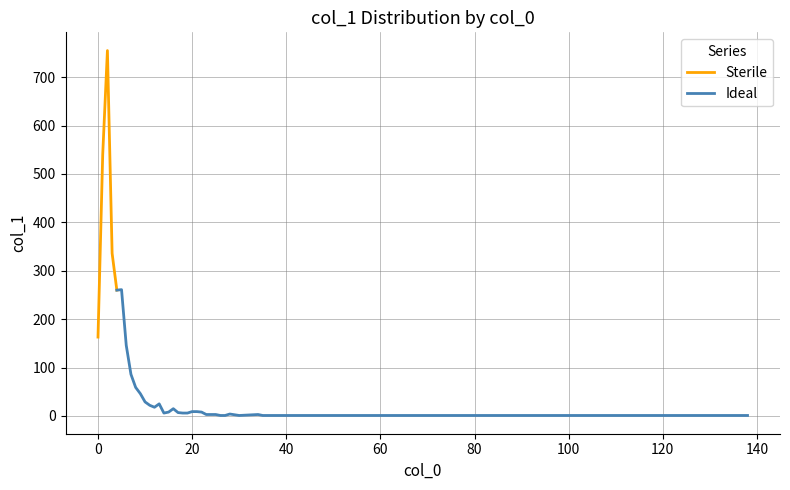

What is the sum of the values at 60 and 38?

2